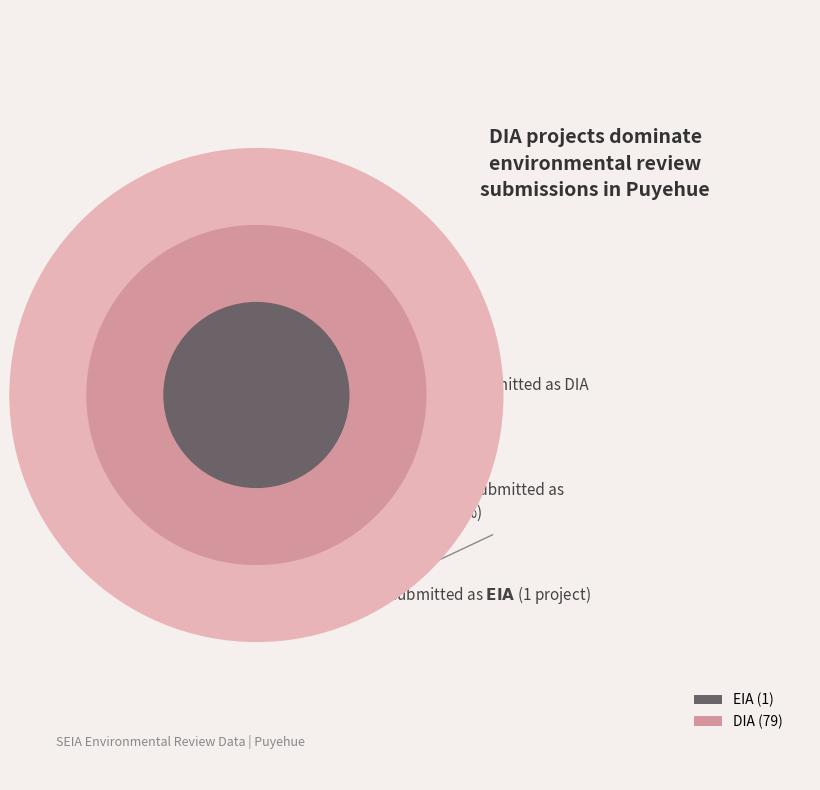

What is the largest slice in the pie chart?

DIA